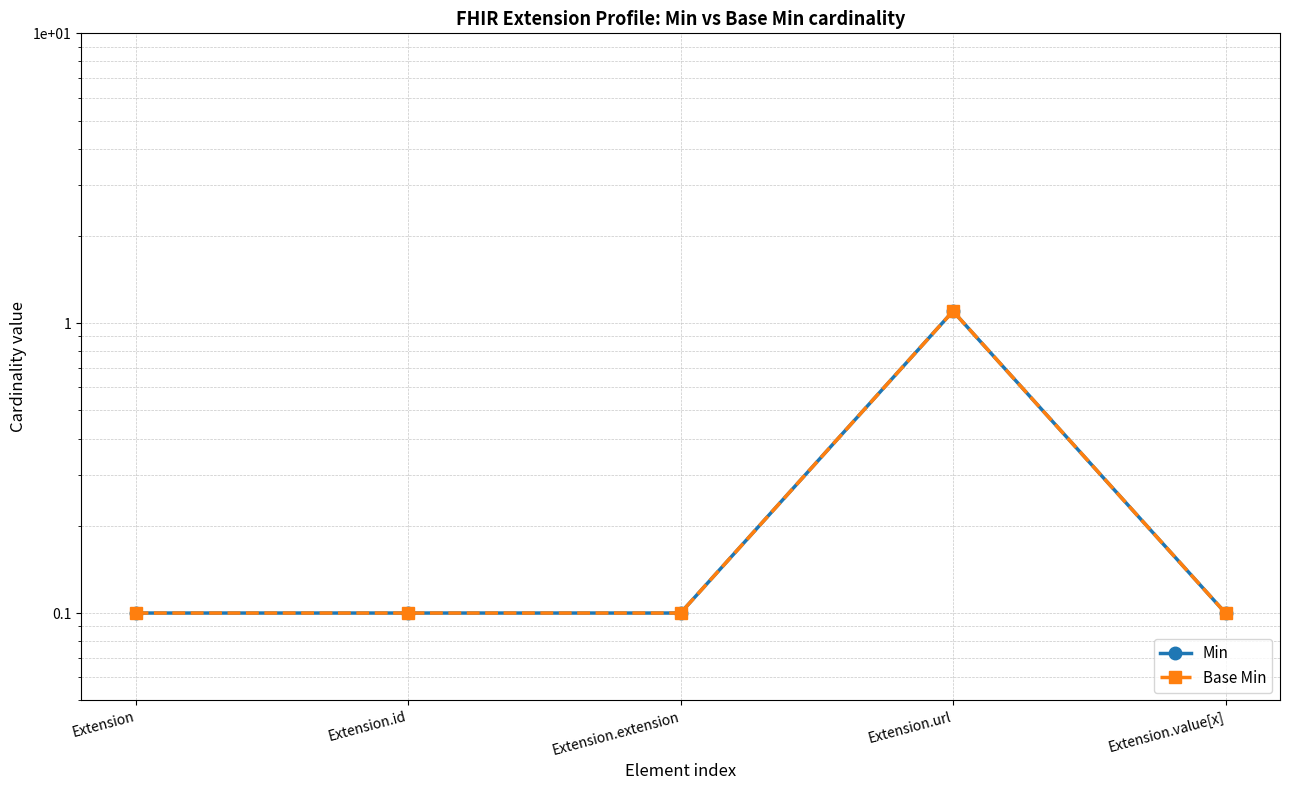

What is the value of the Base Min point at the 2nd from the left?

0.1